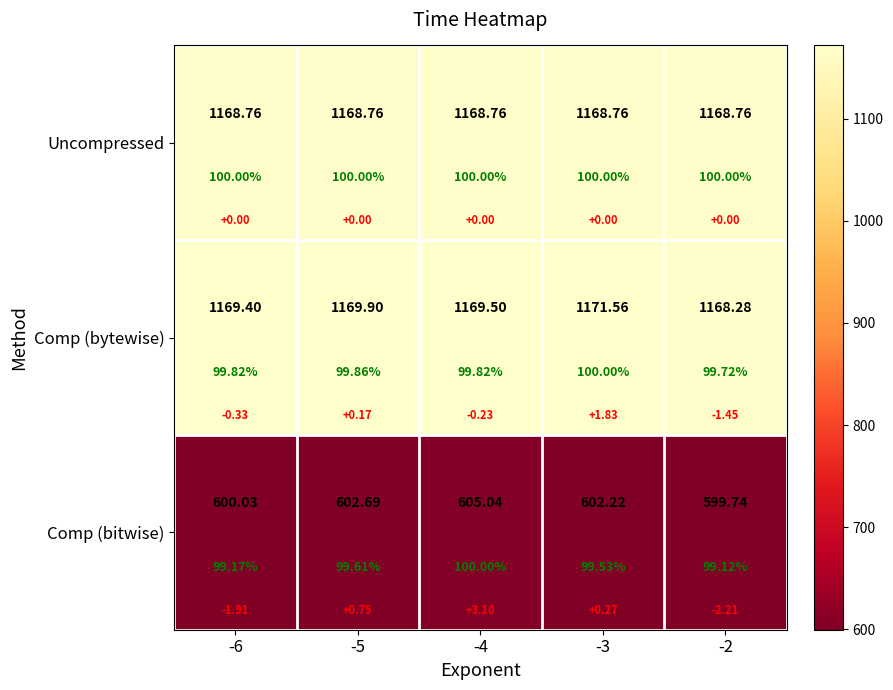

Is it true that Comp (bytewise) equals 641.8 at -4?

False